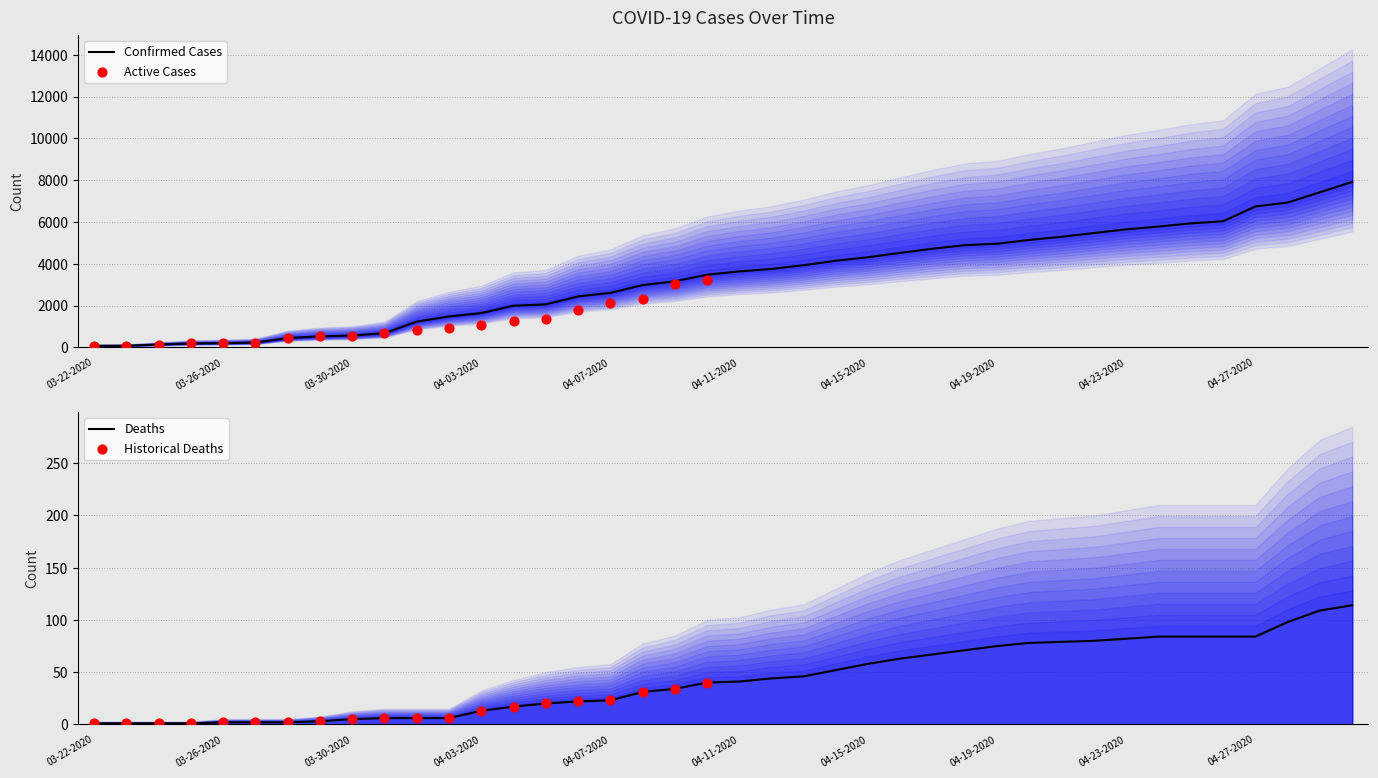

Is it true that Confirmed Cases equals 4960 at 04-19-2020?

True